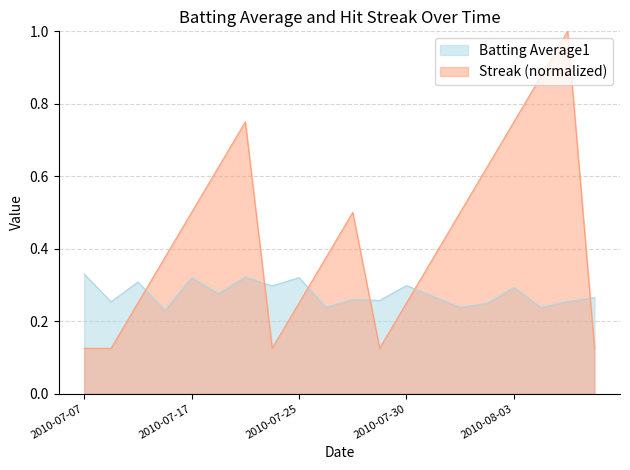

Where do Streak and Batting Average1 first cross each other?

2010-07-15 and 2010-07-16